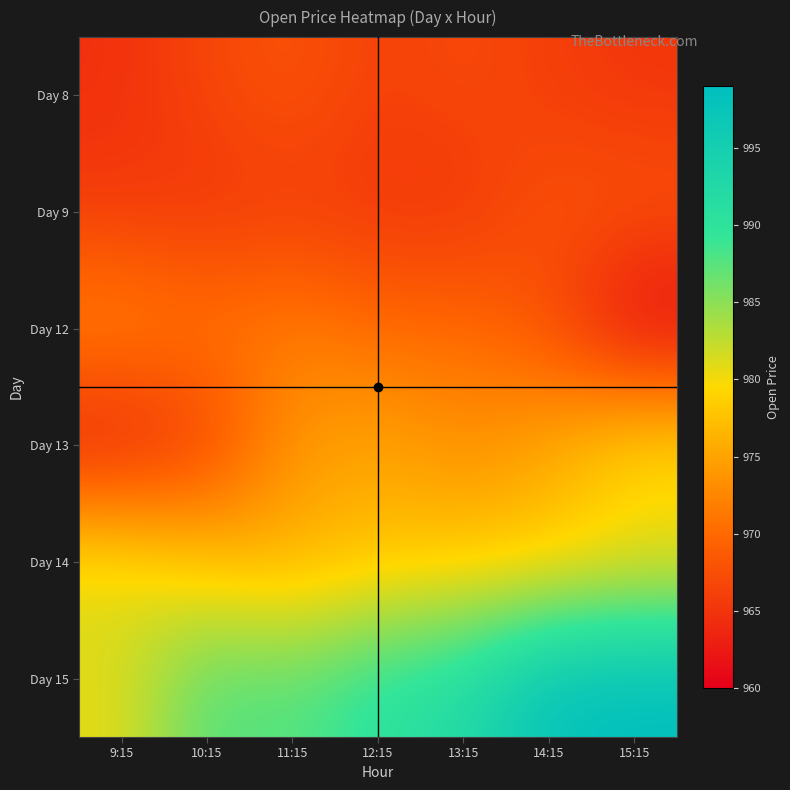

How many distinct data groups are displayed?

6